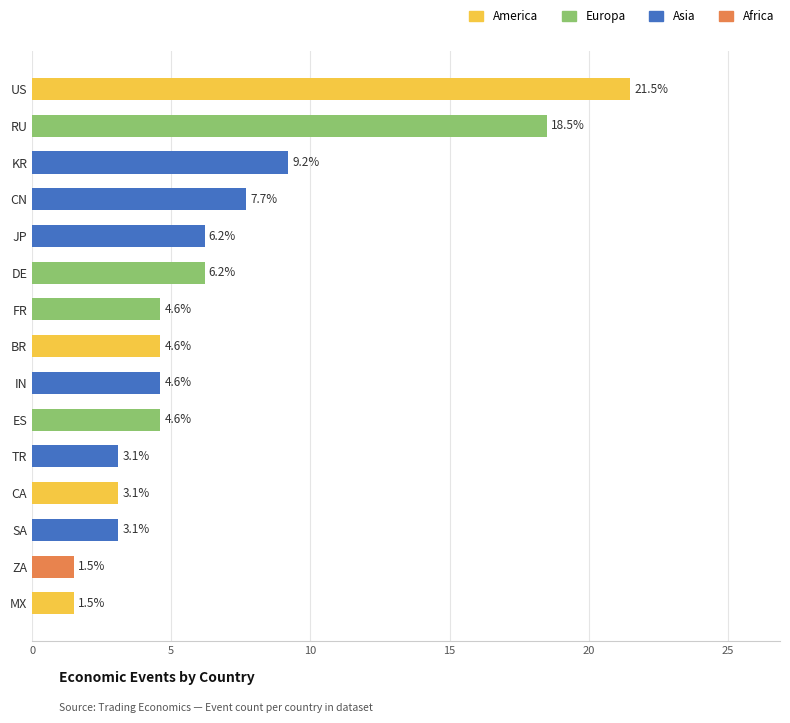

Which has a higher value, ZA or DE?

DE